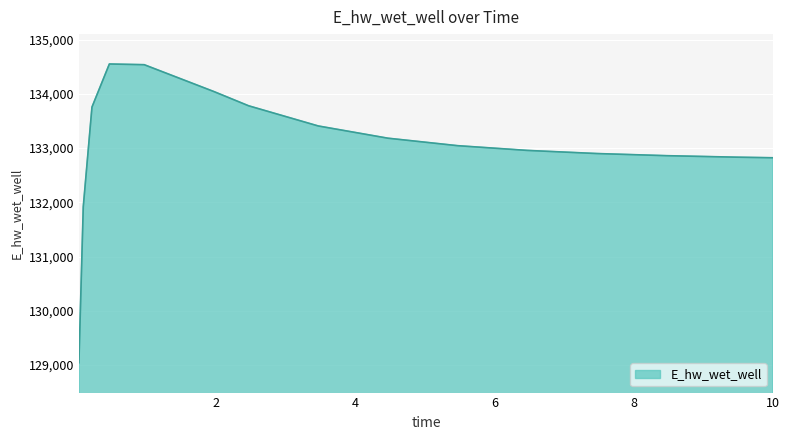

What is the minimum value shown in the chart?

129042.0